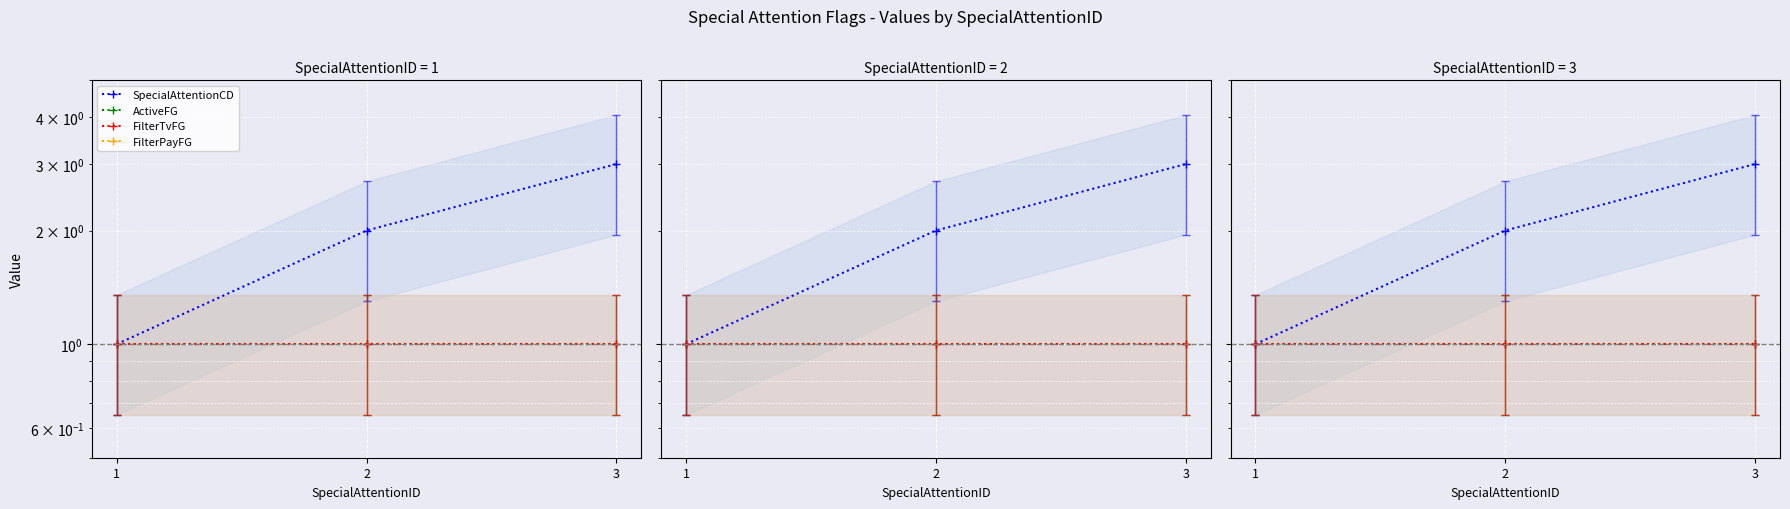

Reading left to right, extract all data points from this chart.

SpecialAttentionCD: 1=1	2=2	3=3
ActiveFG: 1=1	2=1	3=1
FilterTvFG: 1=1	2=1	3=1
FilterPayFG: 1=0	2=0	3=0